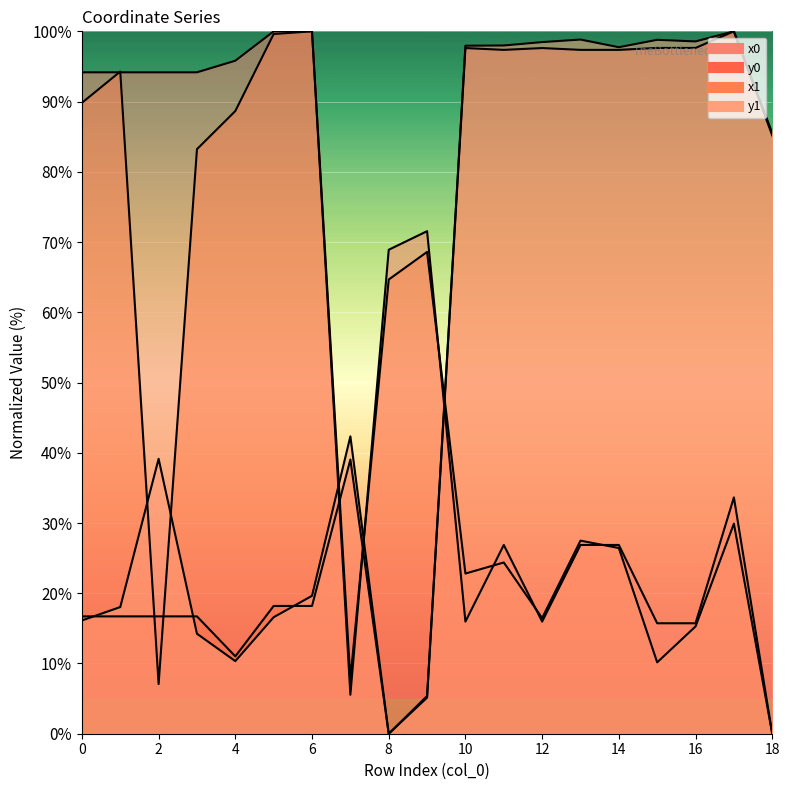

In x1, how many points are lower than both neighbors (excluding endpoints)?

5